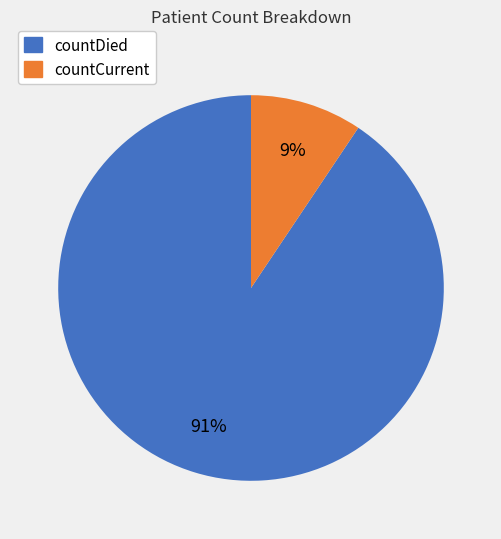

Between countCurrent and countDied, which is larger?

countDied